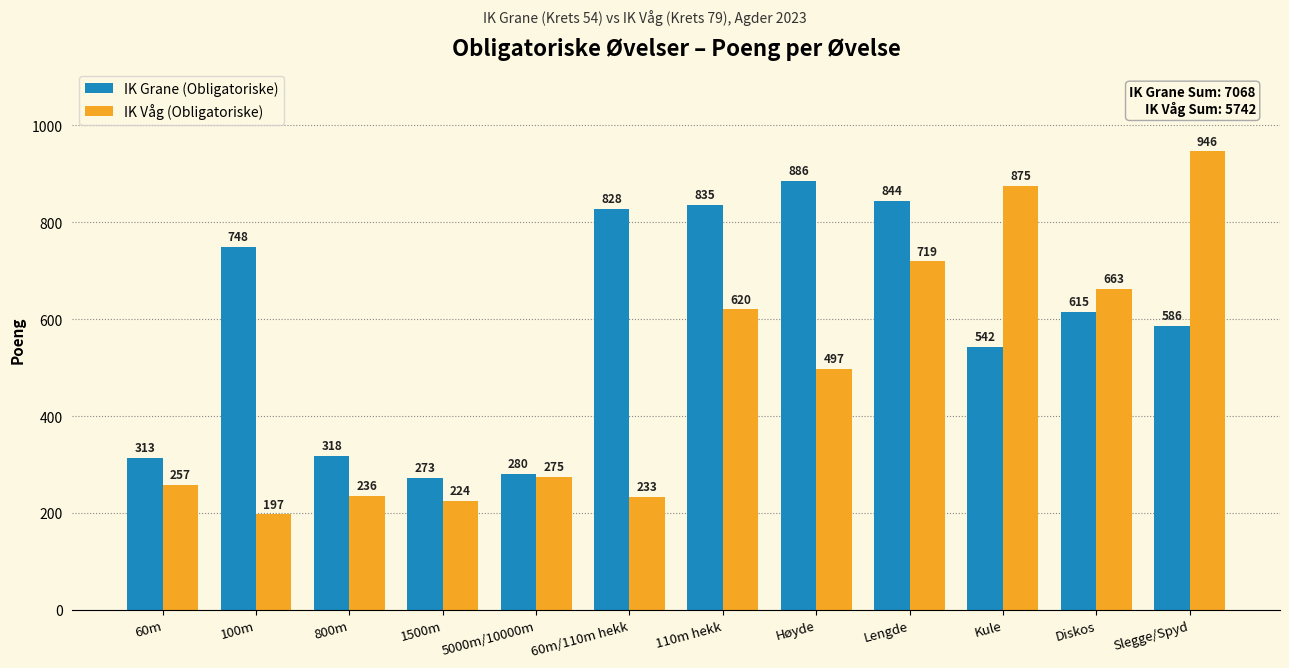

Which series has the widest spread of values?

IK Våg (Obligatoriske)